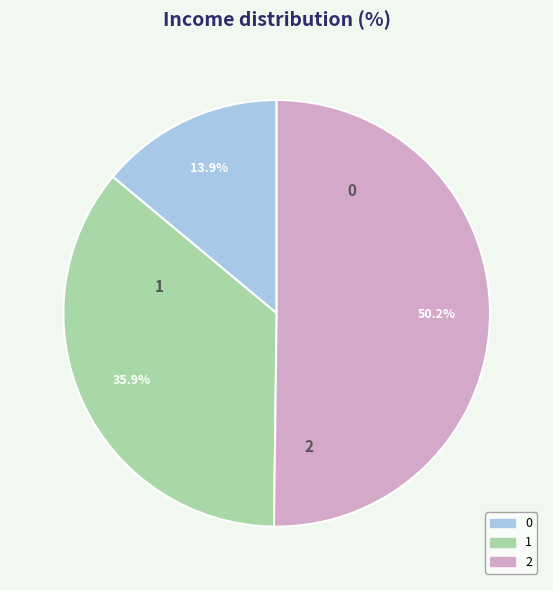

Do 0 and 2 together represent more than half of the pie?

Yes